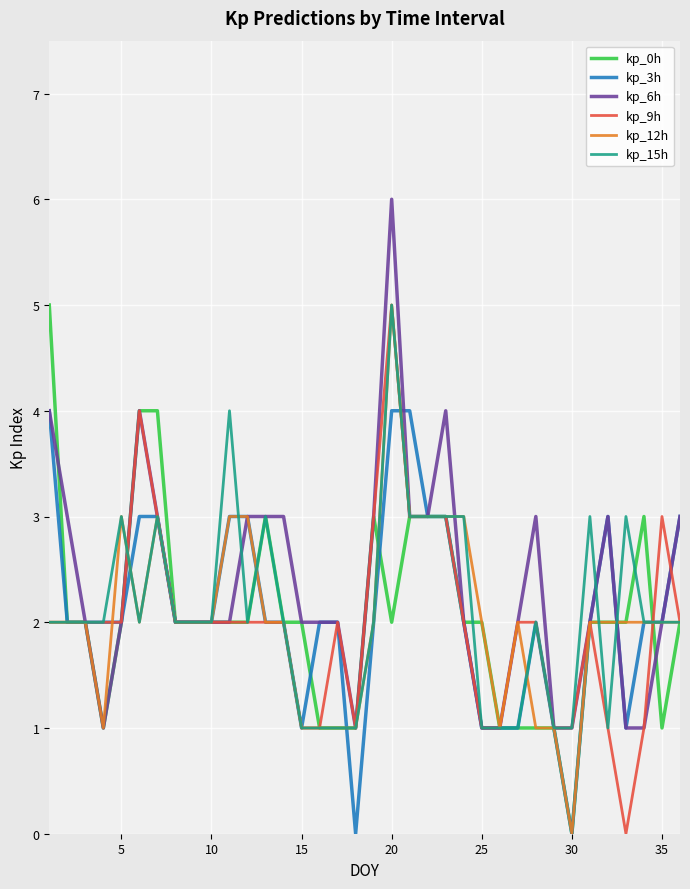

What is the maximum value shown in the chart?

6